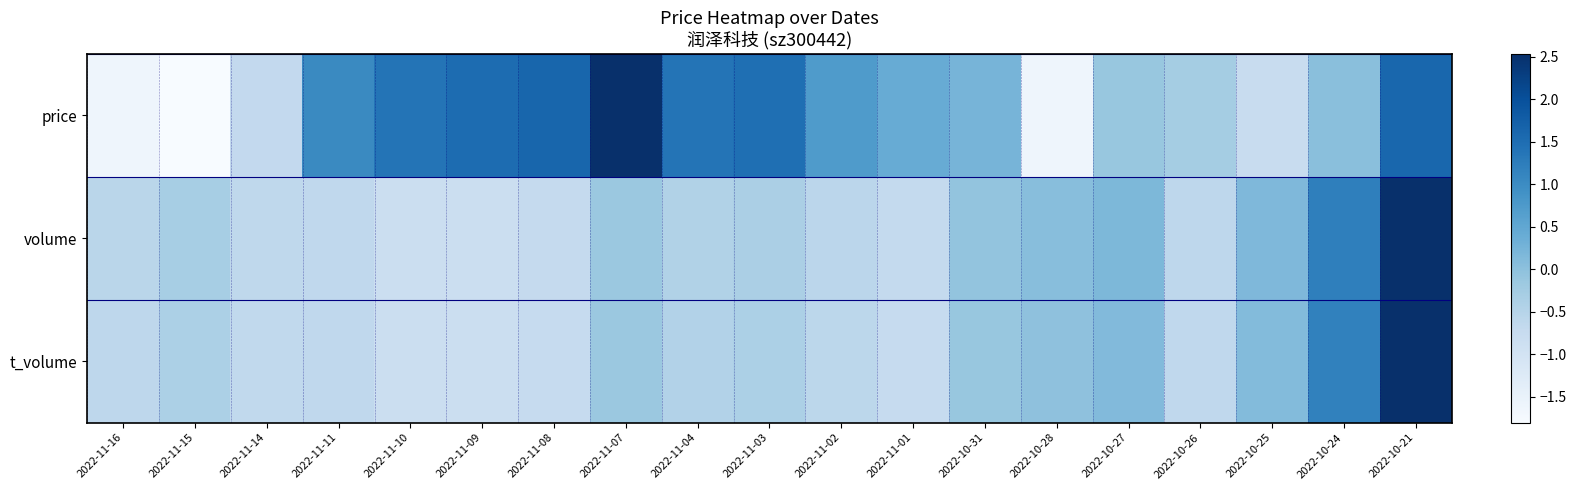

What is the total value across all series at 2022-10-21?

6.7